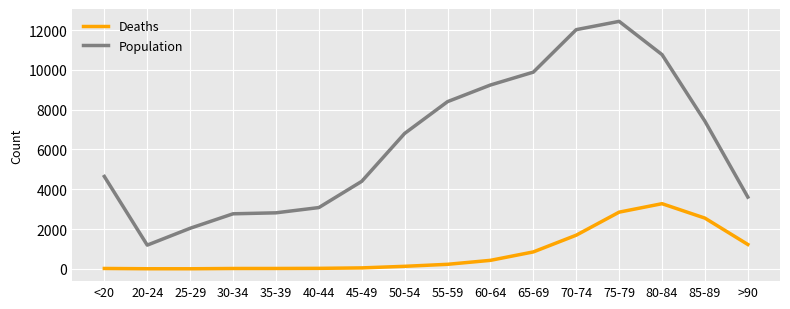

Rank the series by their average value, from lowest to highest.

Deaths, Population